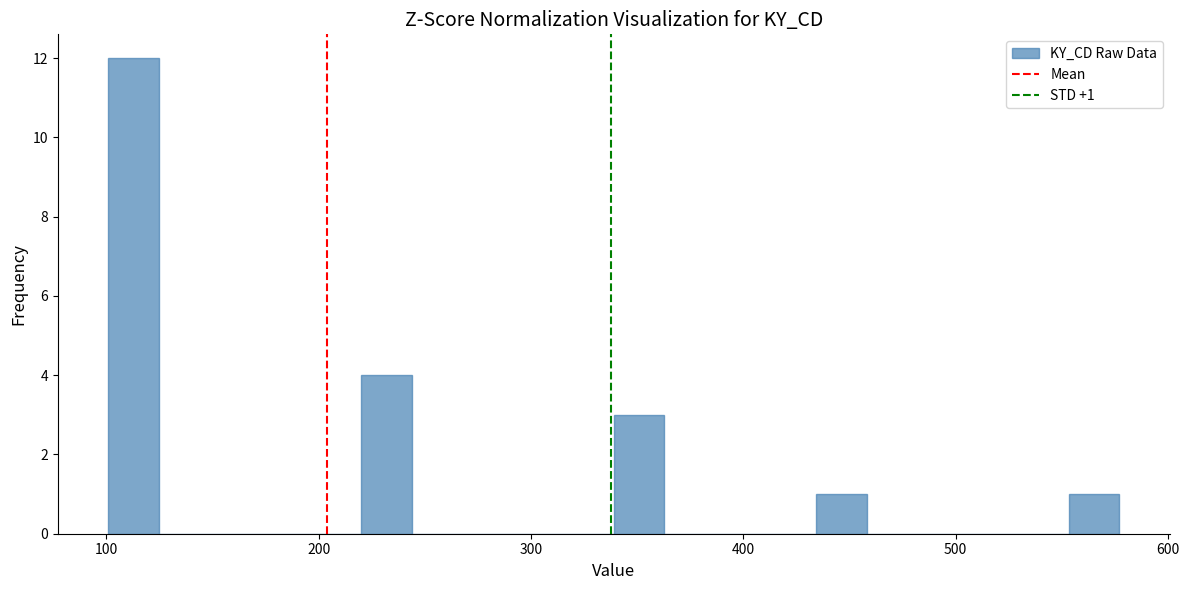

Around what value on the x-axis is the tallest bar? Give the approximate position of its centre, as read against the axis.

110